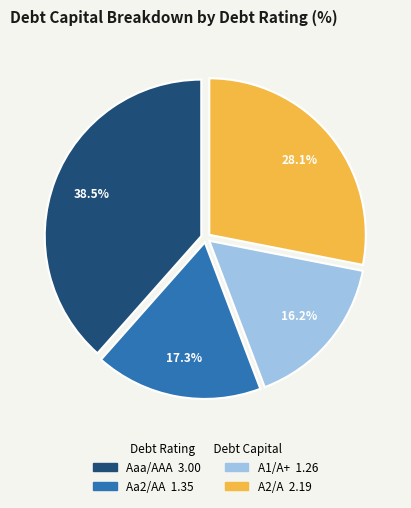

Does any single category account for the majority?

No